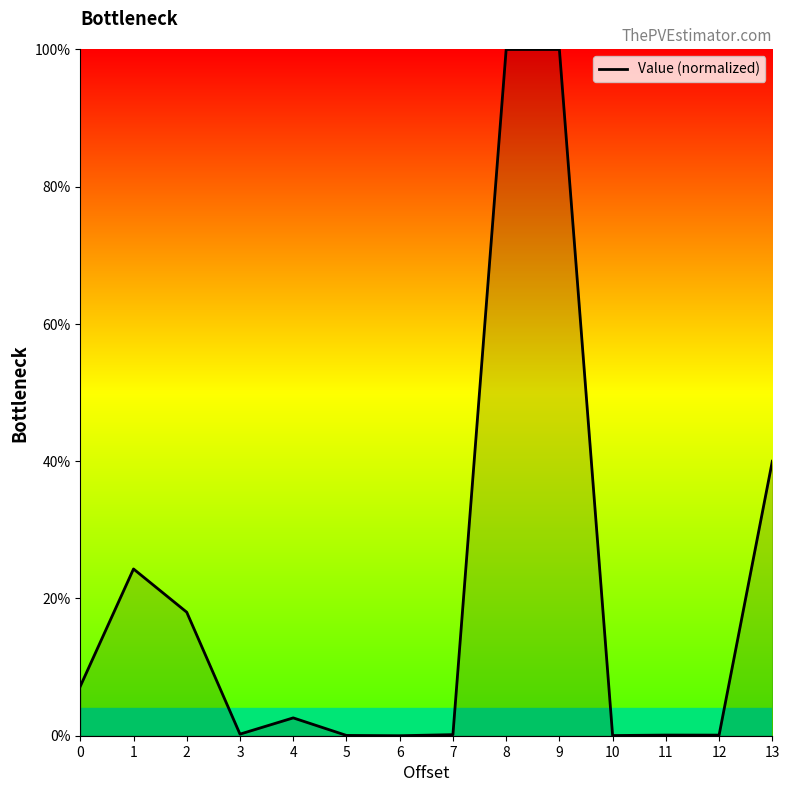

What is the greatest value displayed?

100.0